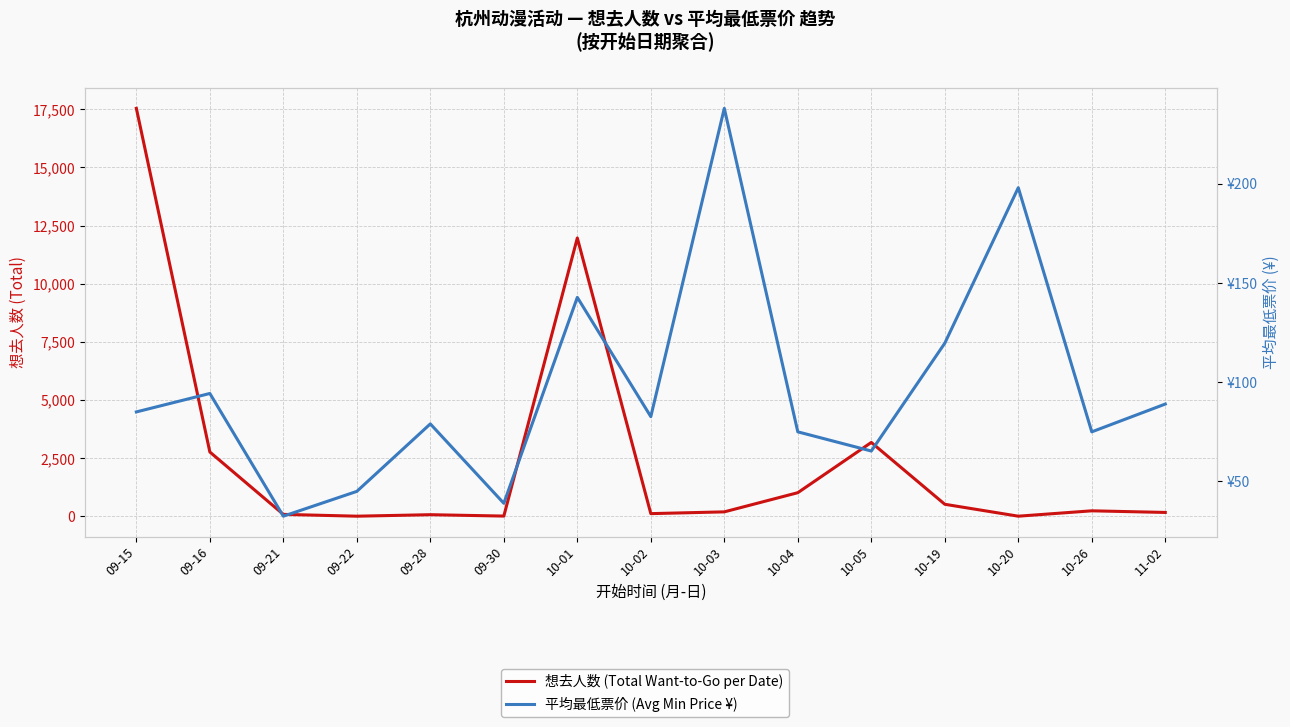

True or false: 想去人数 (Total Want-to-Go per Date) and 平均最低票价 (Avg Min Price ¥) cross at least once.

True